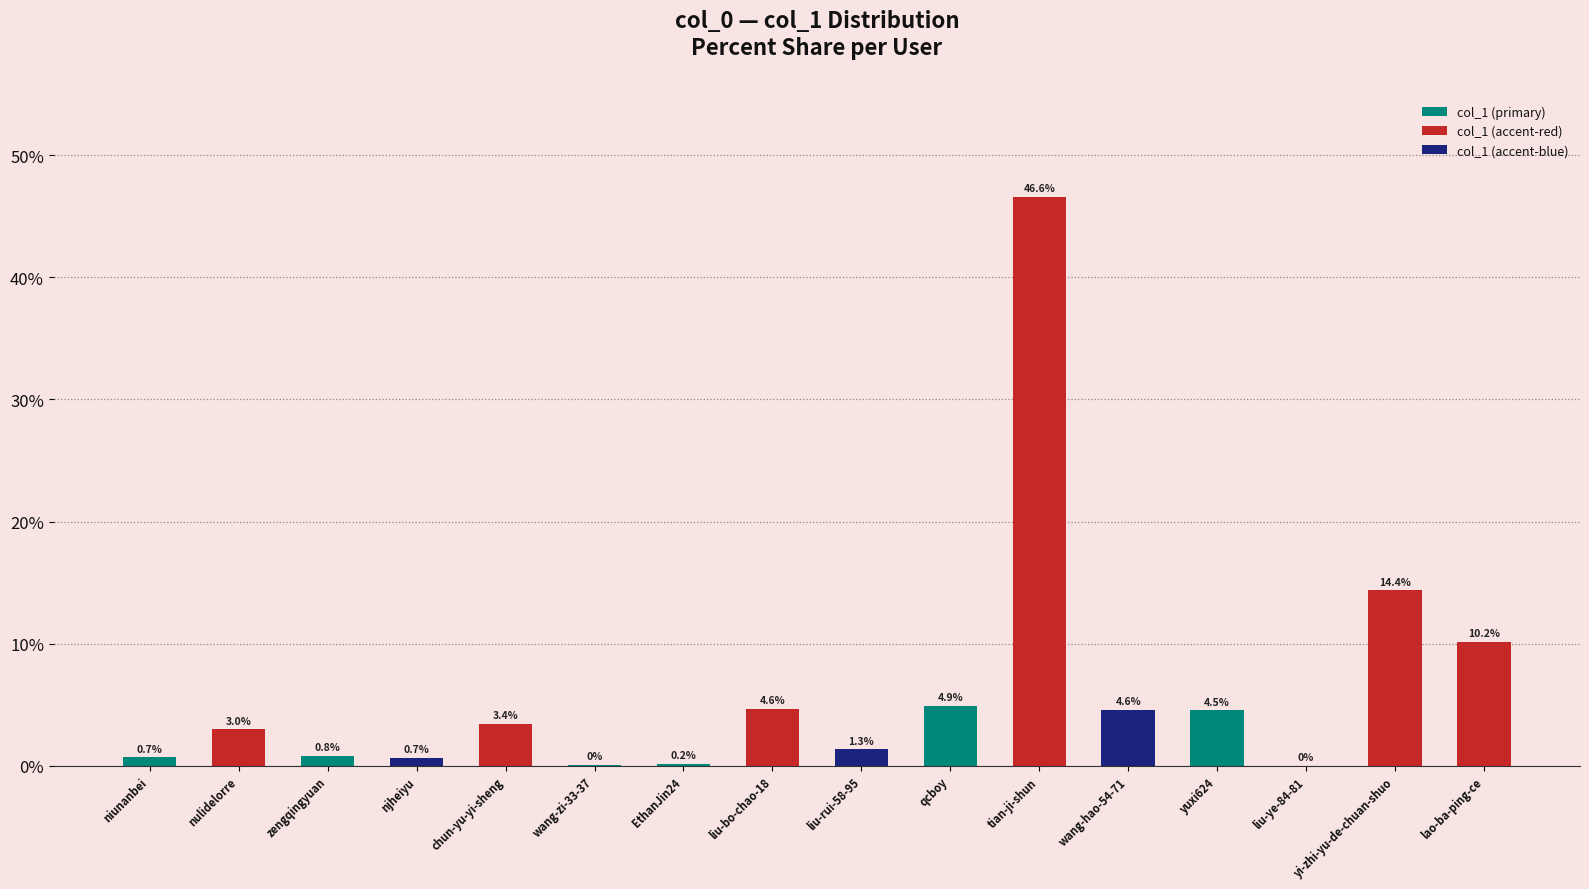

How many values exceed 3?

9